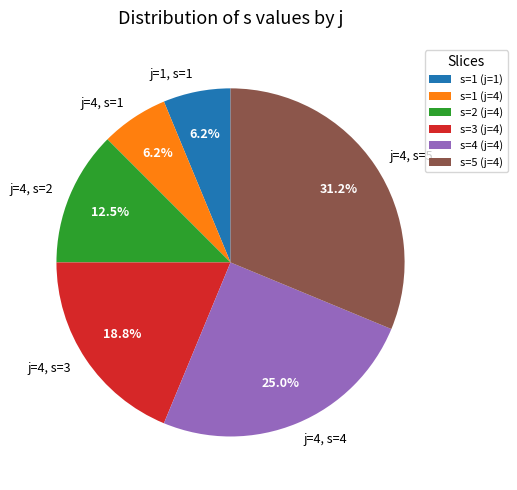

Does any single category account for the majority?

No